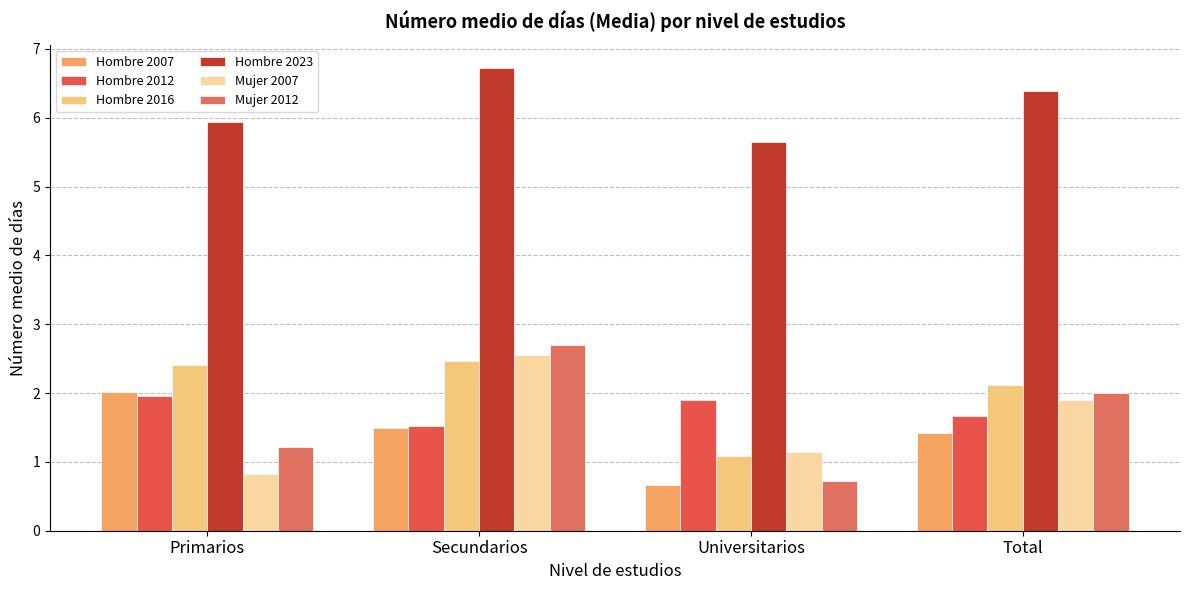

What is the value of the Mujer 2012 bar at the 4th from the left?

2.0